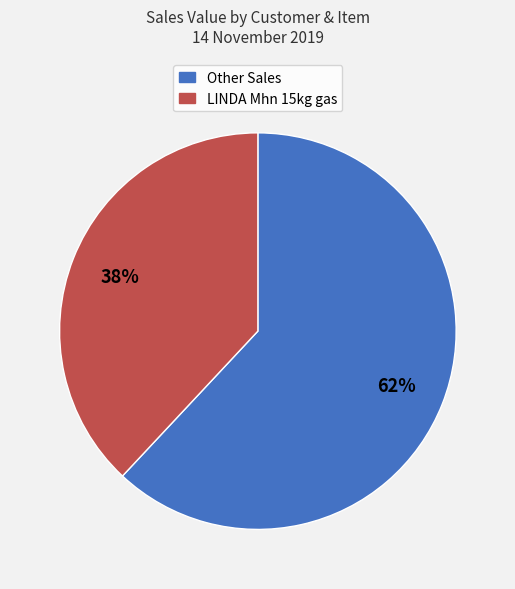

Is there a majority slice in this chart?

Yes